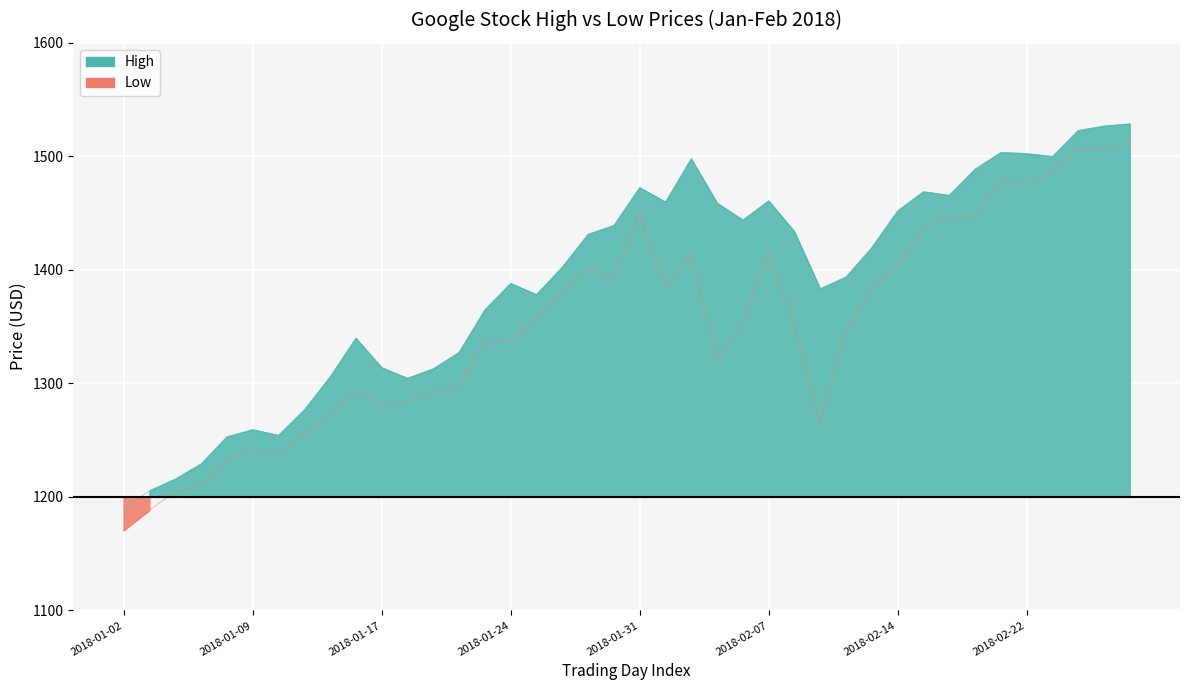

At how many categories does at least one series exceed 1192?

39